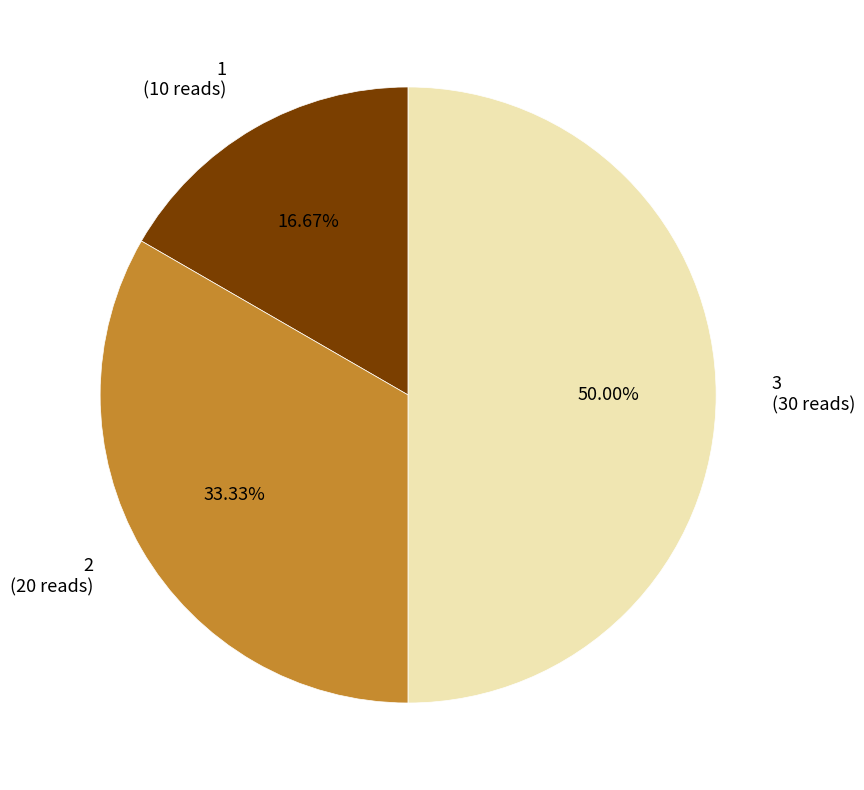

Count the number of slices in the pie.

3